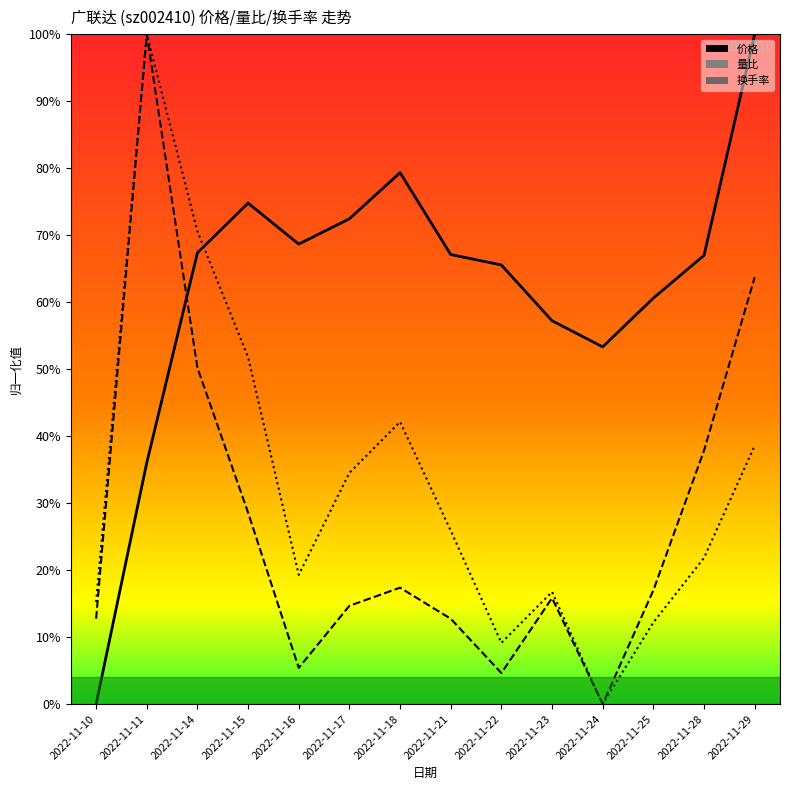

Which label corresponds to the smallest value in the chart?

2022-11-10